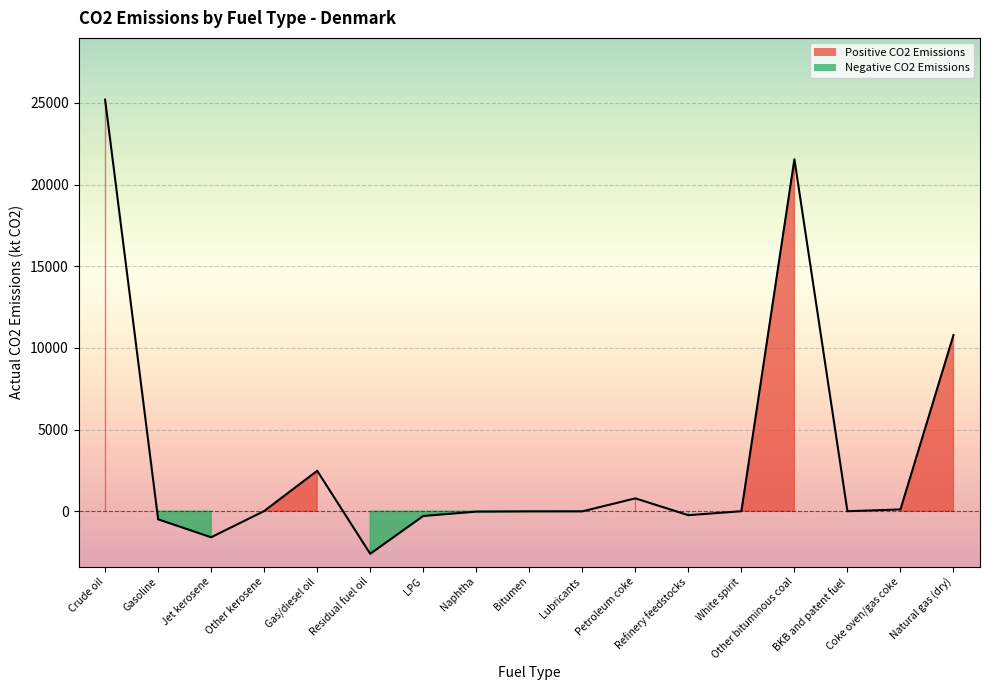

Is it true that the value at Petroleum coke is 1144.9?

False